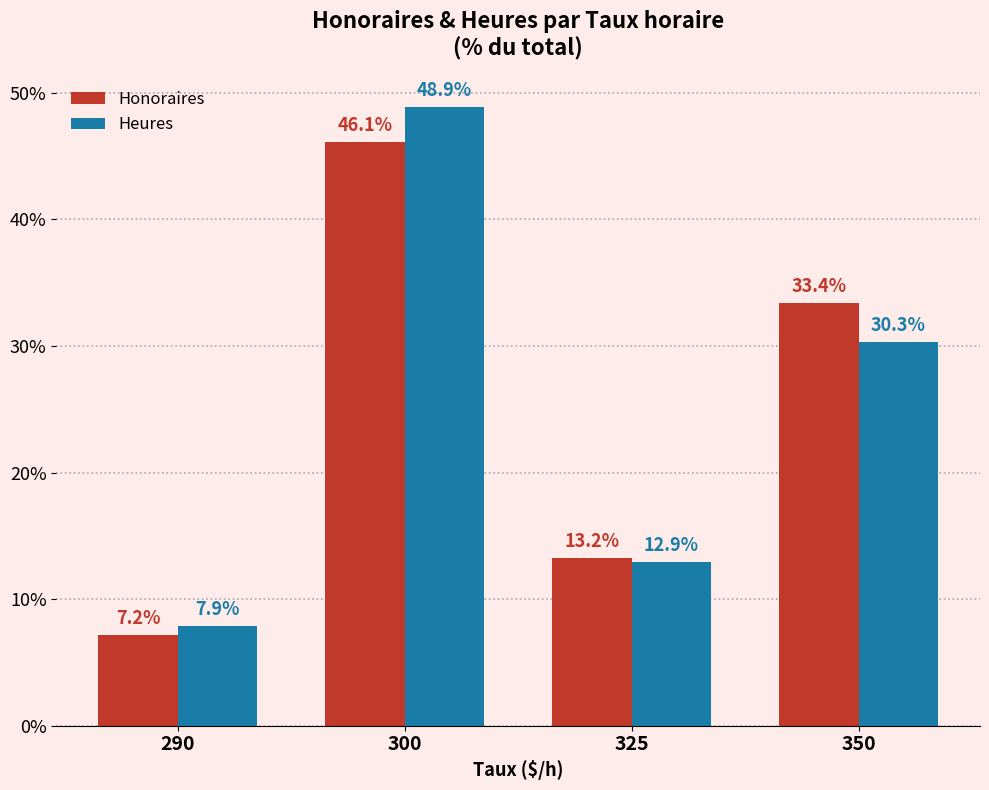

At which label does Honoraires first exceed 33?

300